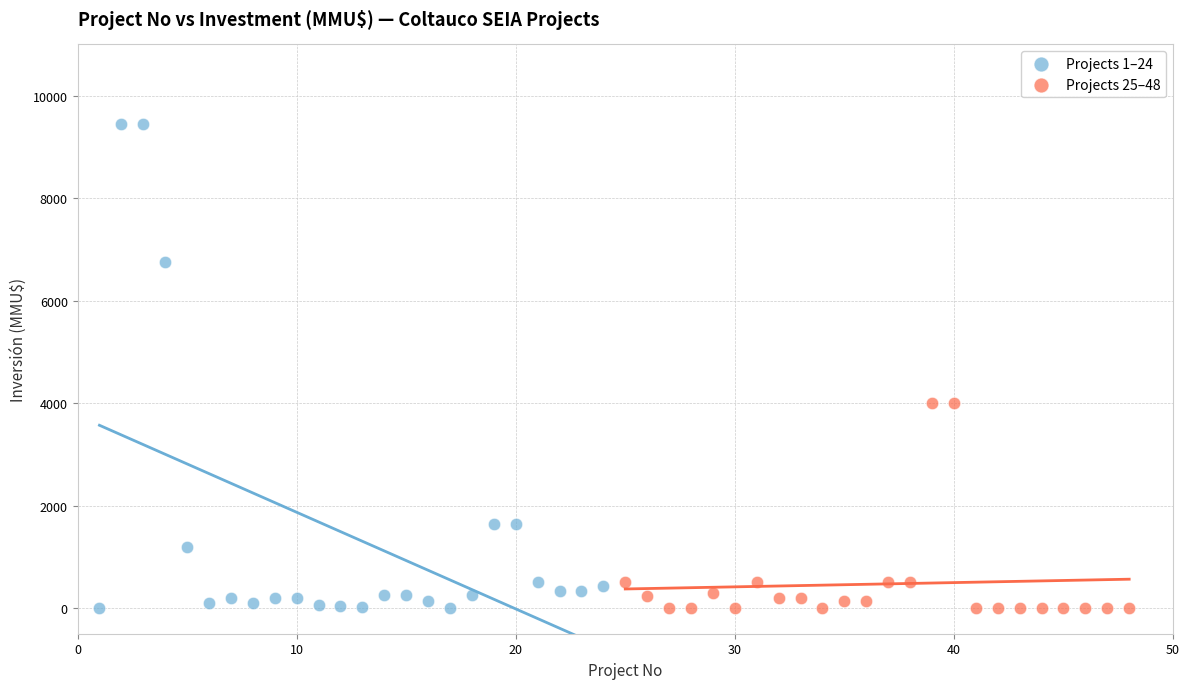

What are all the series names shown in the legend?

Projects 1–24, Projects 25–48